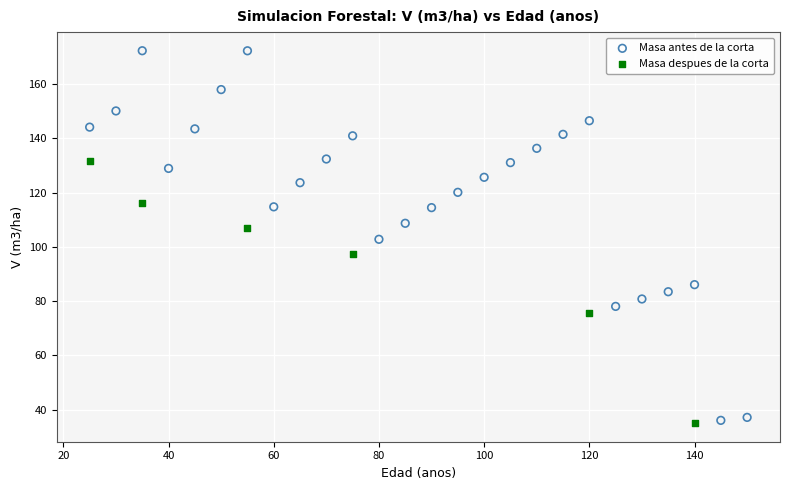

Which series has the widest spread of Y values?

Masa antes de la corta